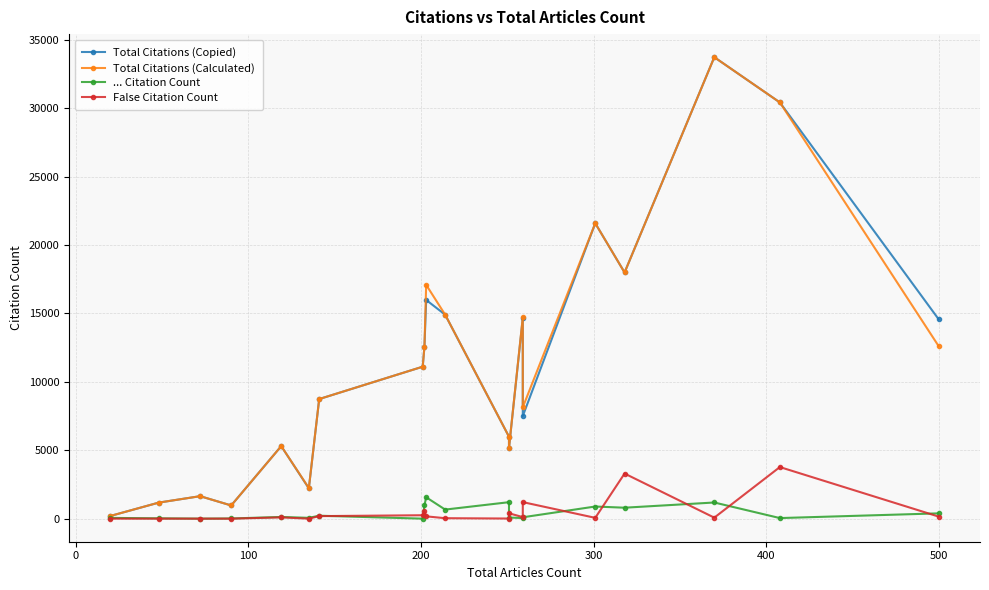

How many distinct data groups are displayed?

4